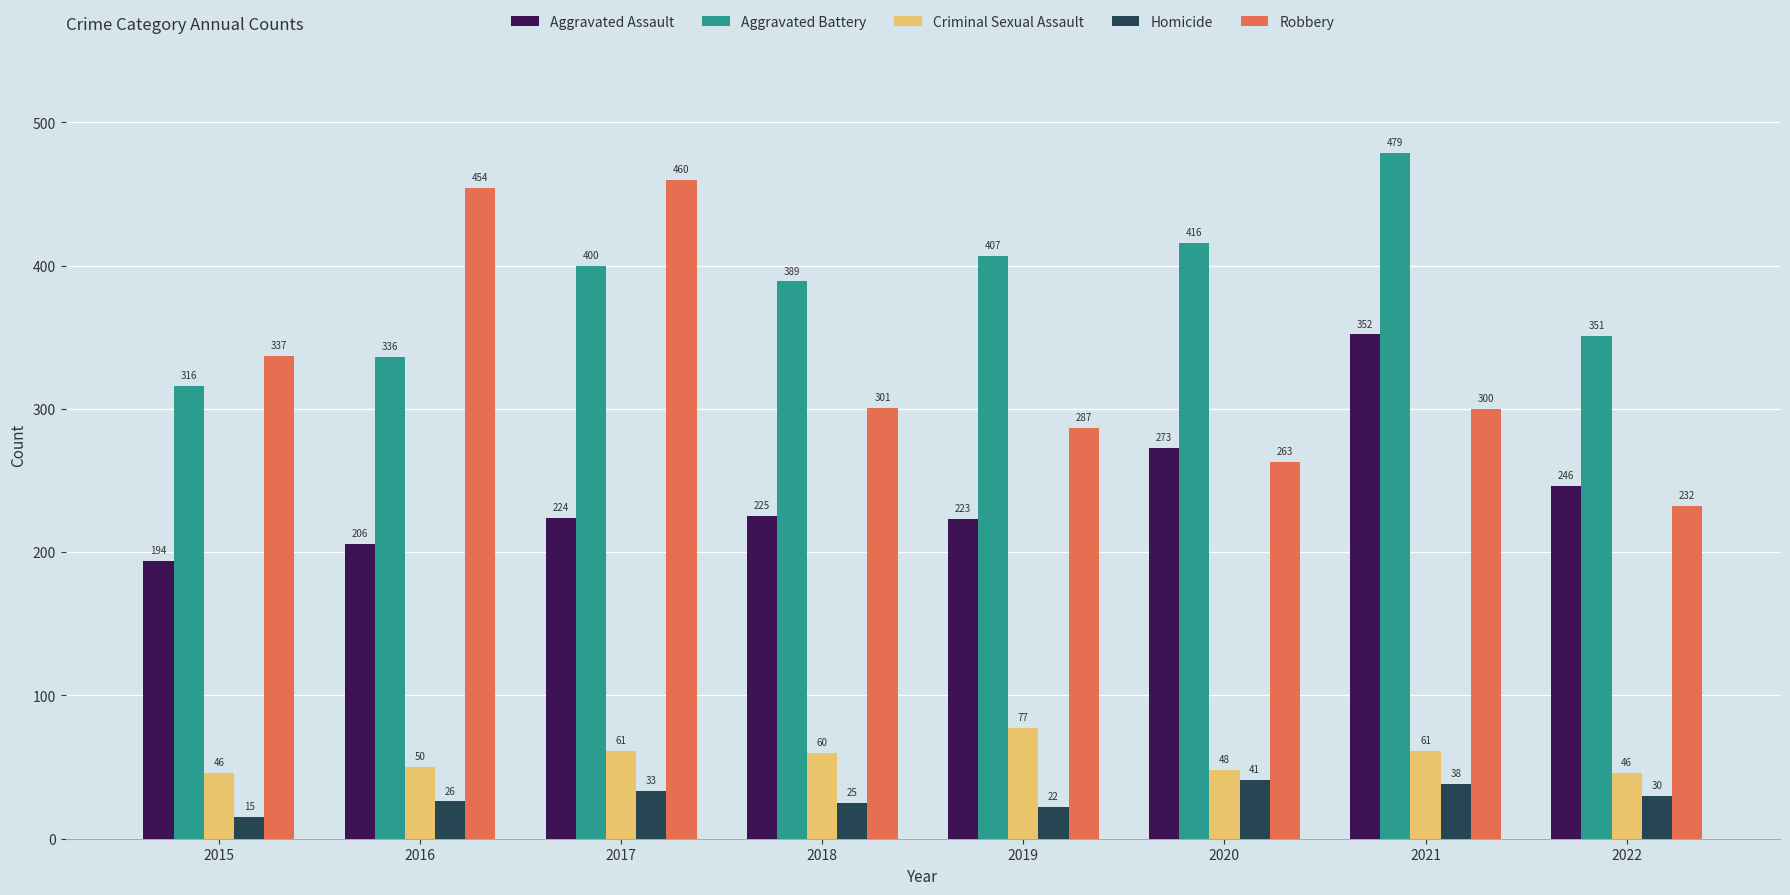

List the series in order of their peak value, lowest first.

Homicide, Criminal Sexual Assault, Aggravated Assault, Robbery, Aggravated Battery